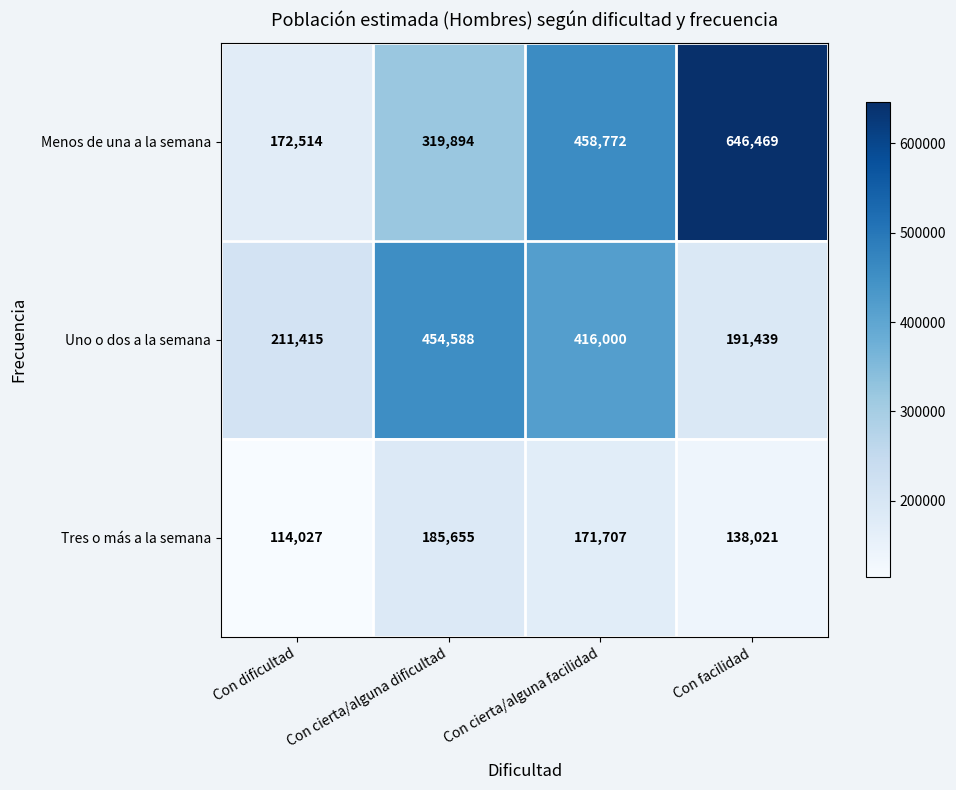

How many distinct data groups are displayed?

3